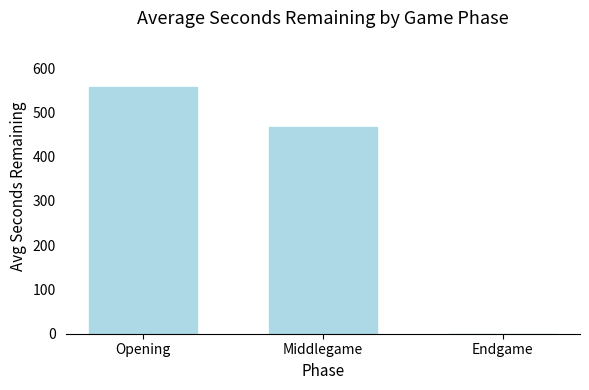

Is it true that the value at Middlegame is 129.3?

False